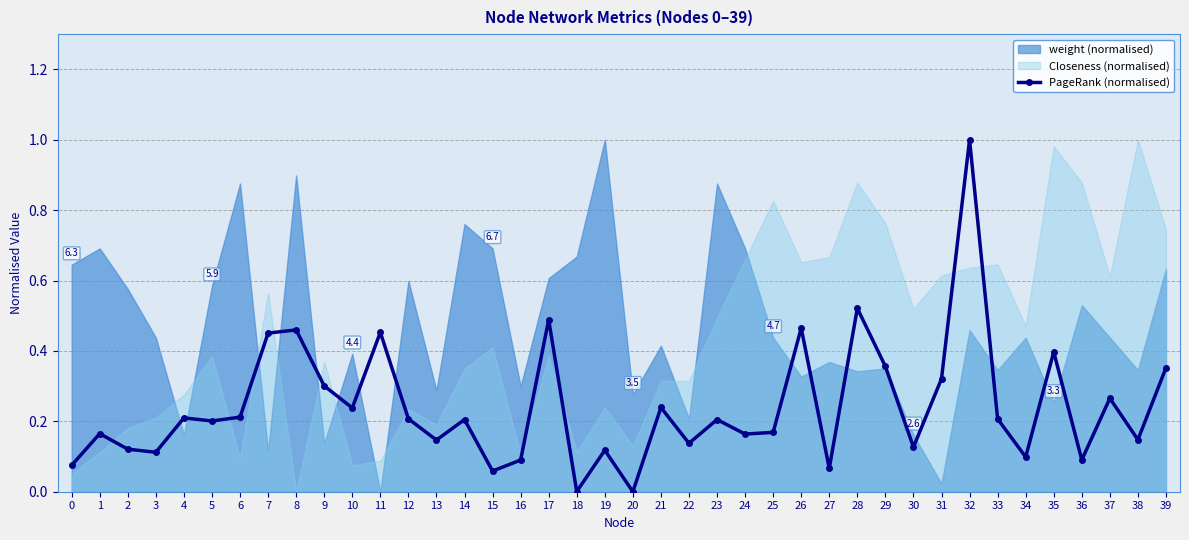

What is the change in value from 8 to 32?

+0.5